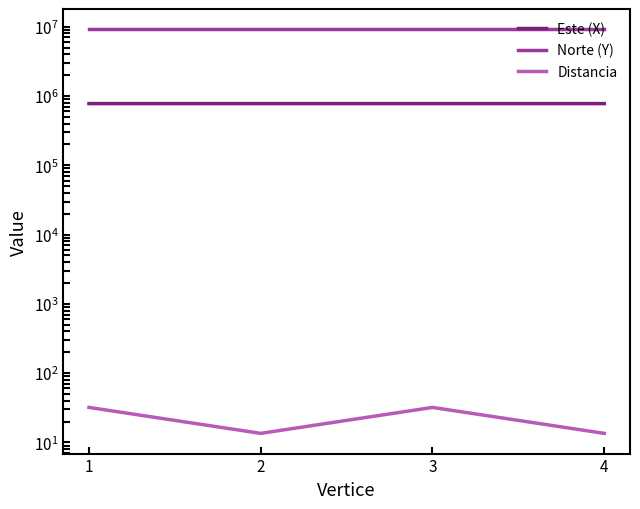

The value of Norte (Y) at 3 is 9209784.1. True or false?

True